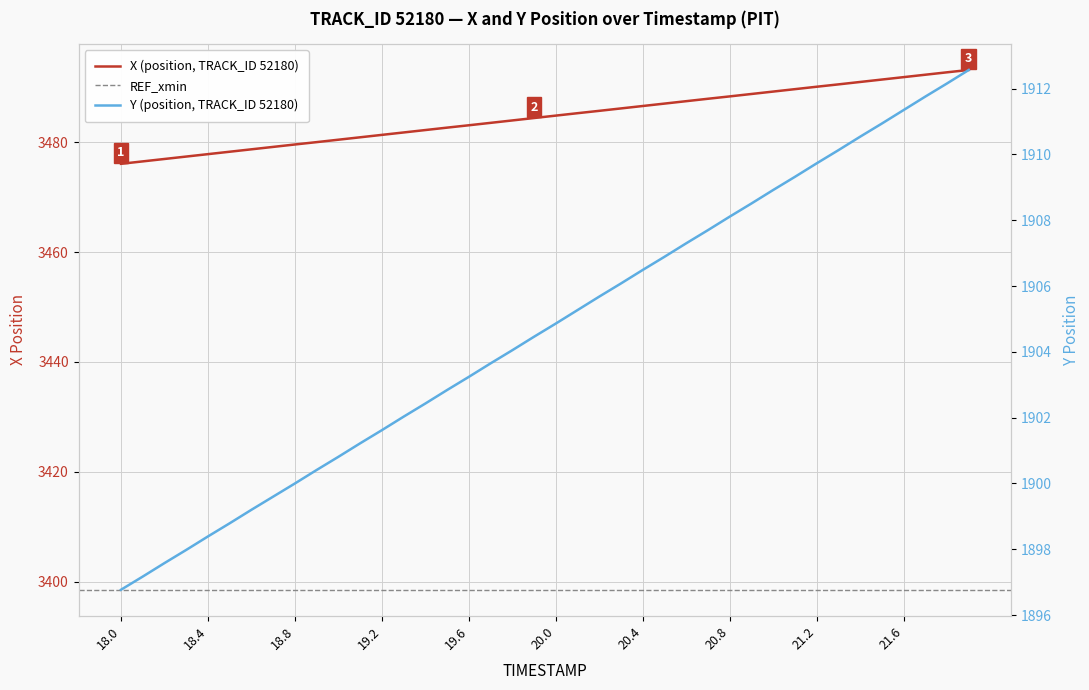

At how many categories does at least one series exceed 2832?

40